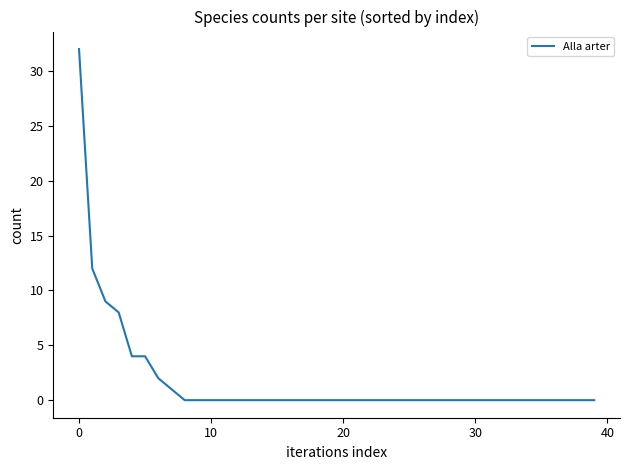

What is the greatest value displayed?

32